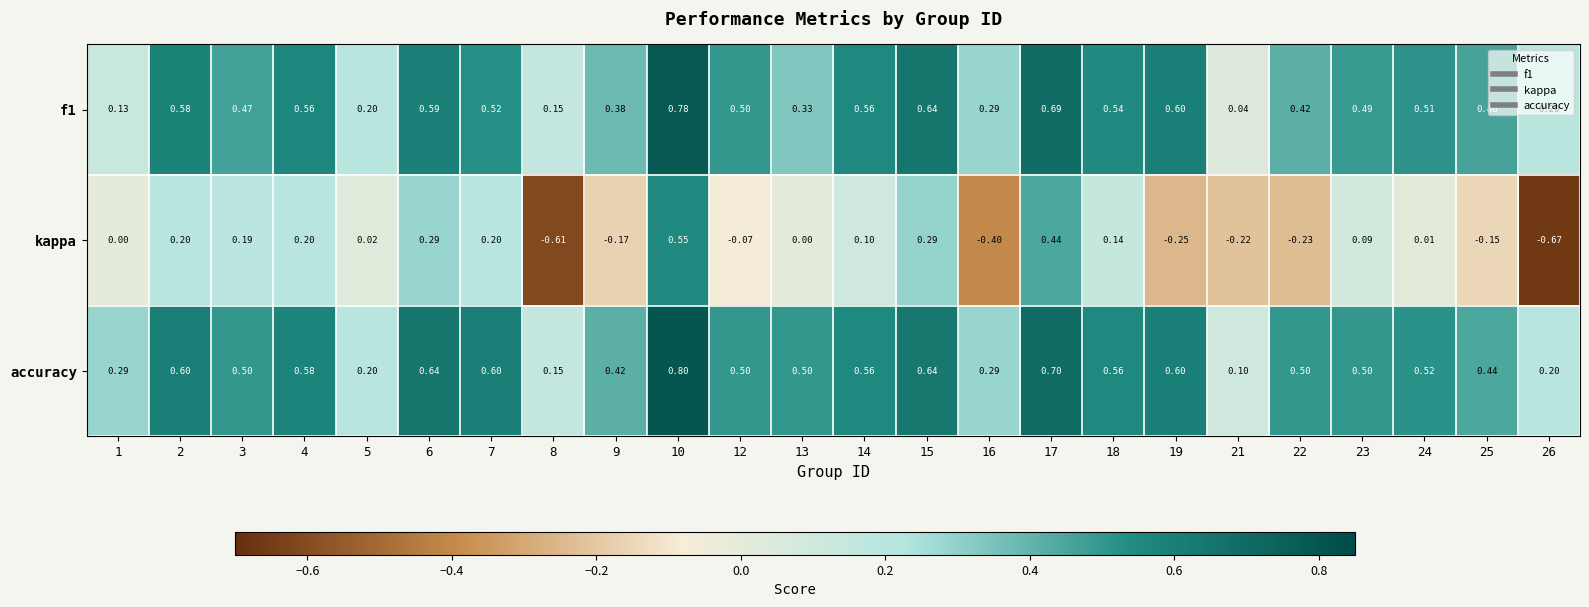

Rank the series at 23 from lowest to highest value.

kappa, f1, accuracy